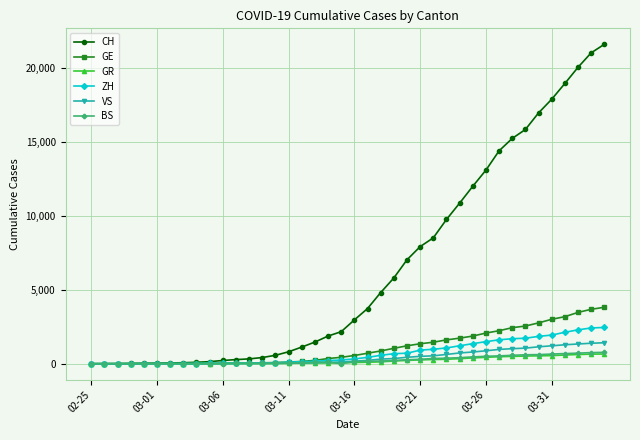

What is the highest value of the ZH series?

2451